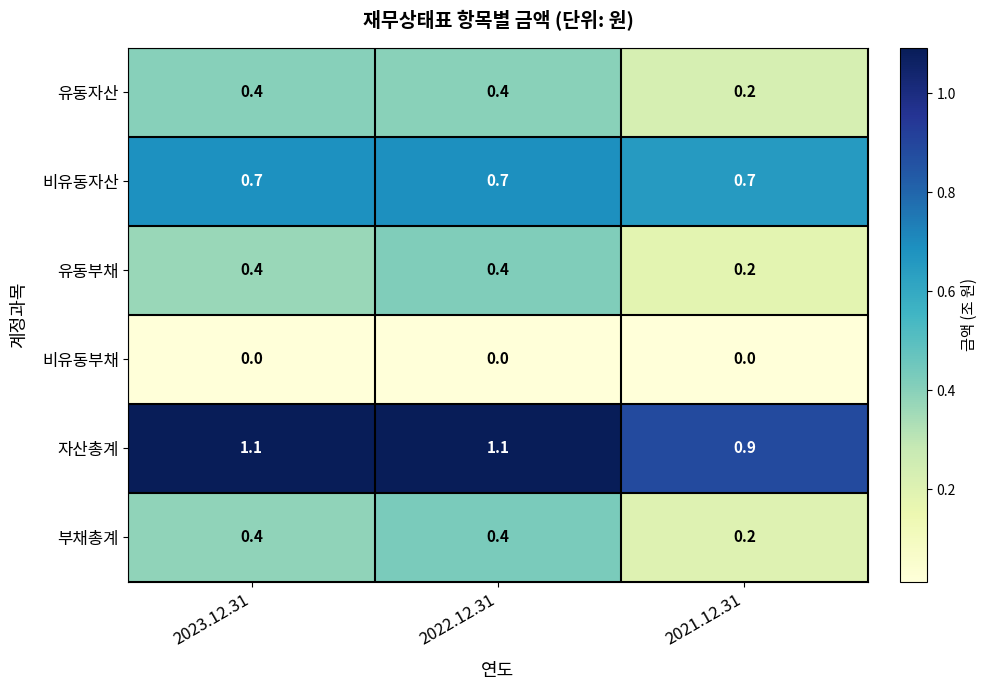

What is the spread (max minus min) of values at 2021.12.31?

0.9